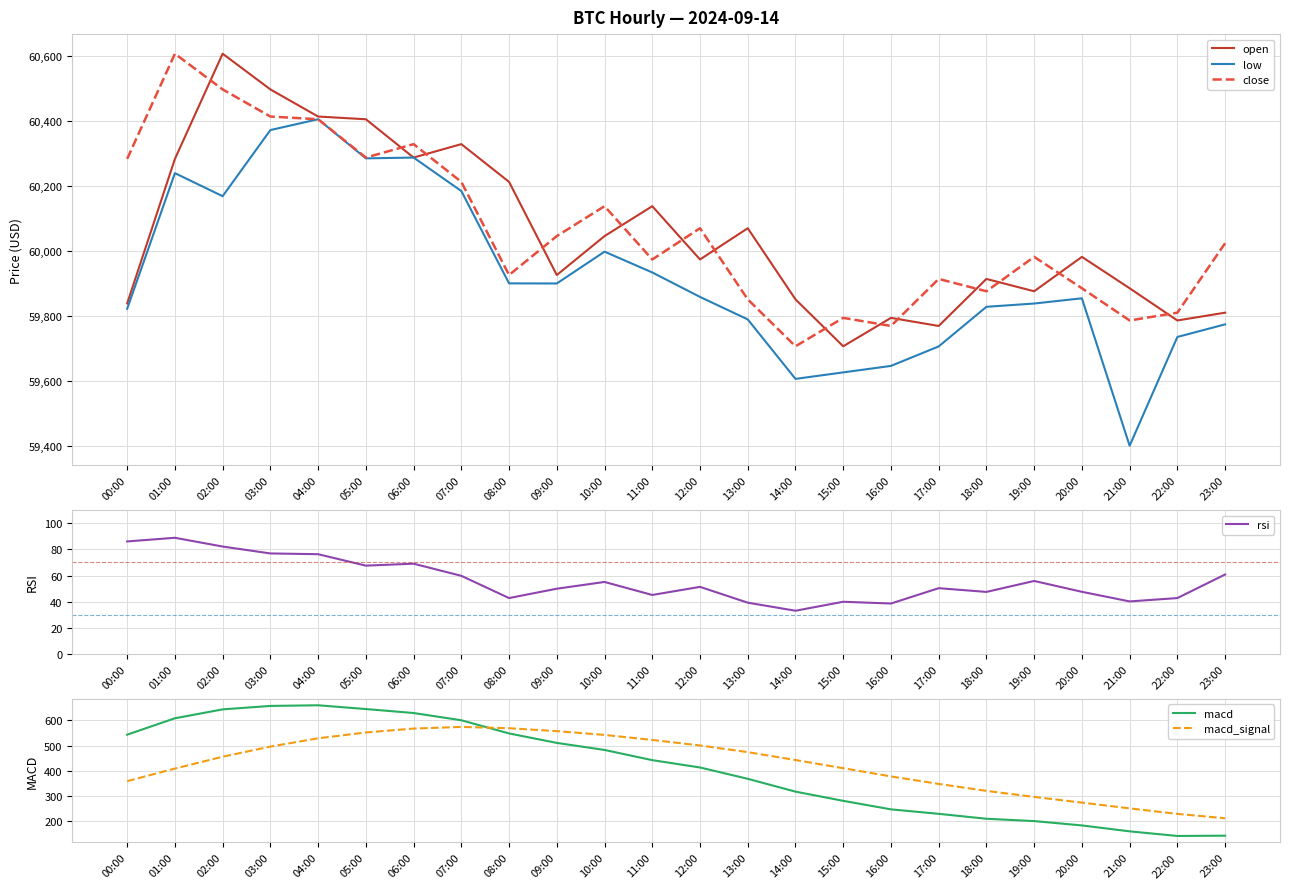

What is the difference between the second highest and minimum values in the low series?

972.8